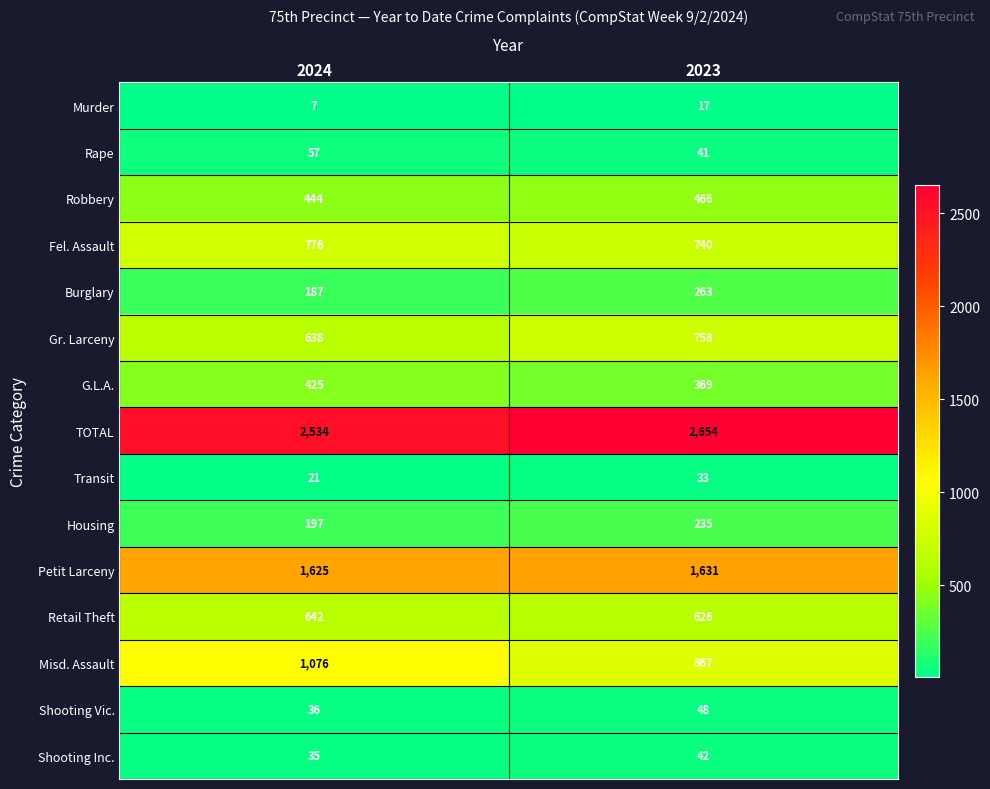

Which series has the largest range (max minus min)?

Misd. Assault